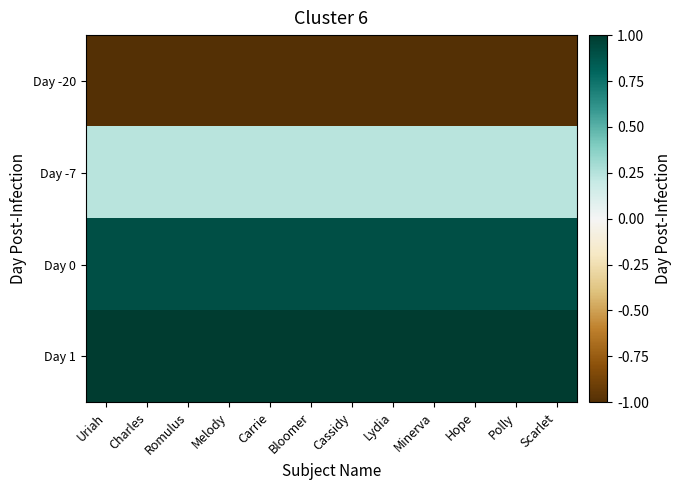

Which series has the largest range (max minus min)?

Day -20